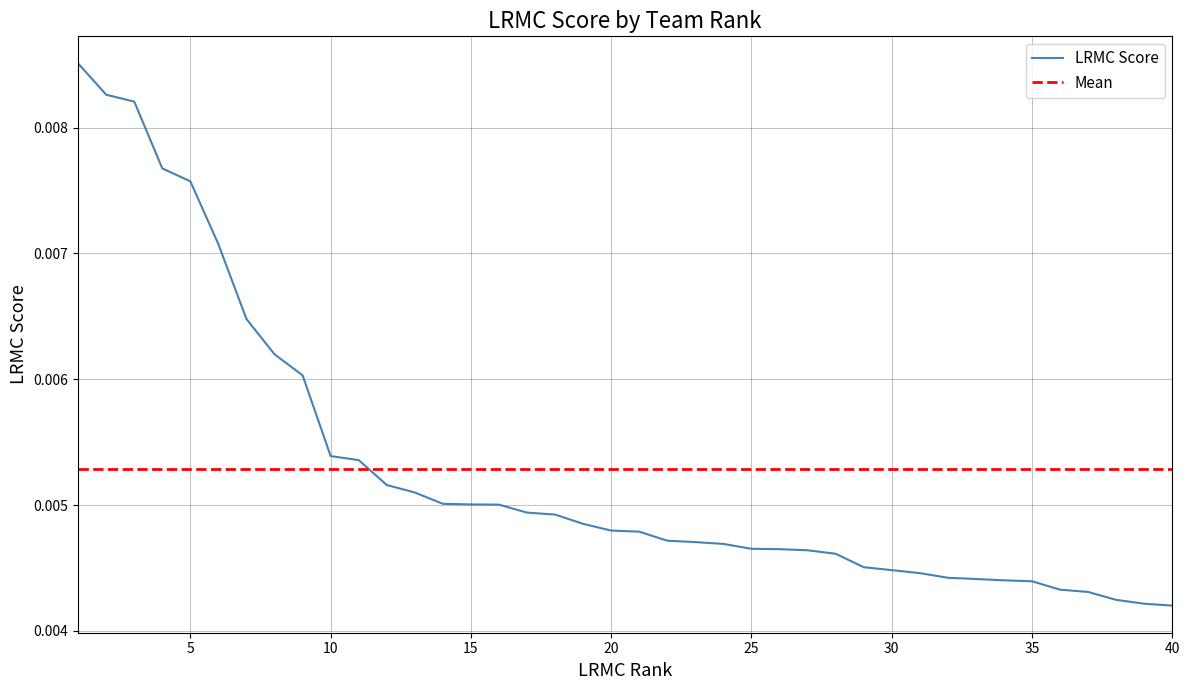

List the labels in order of value, largest first.

1, 2, 3, 4, 5, 6, 7, 8, 9, 10, 11, 12, 13, 14, 15, 16, 17, 18, 19, 20, 21, 22, 23, 24, 25, 26, 27, 28, 29, 30, 31, 32, 33, 34, 35, 36, 37, 38, 39, 40